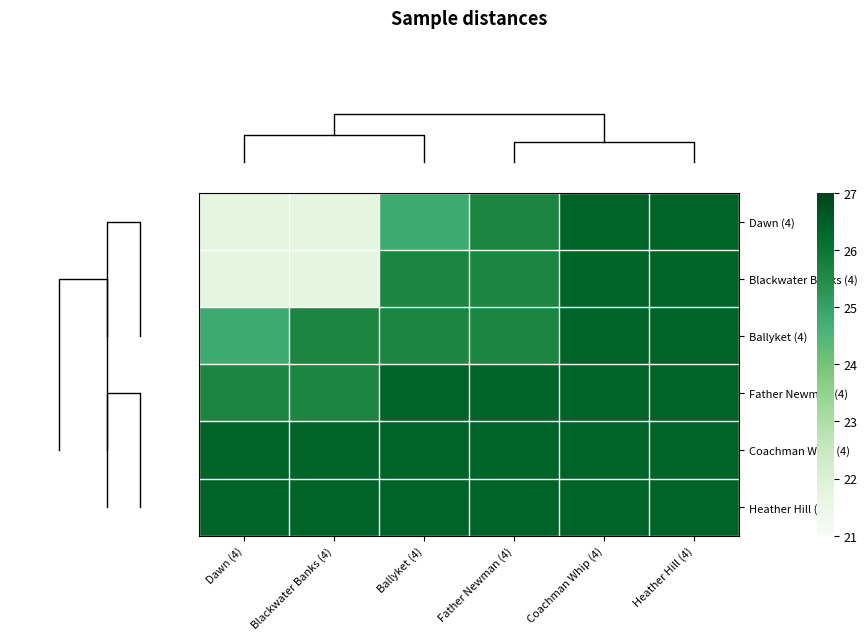

Reading left to right, extract all data points from this chart.

row_0: Dawn (4)=21.7	Blackwater Banks (4)=21.7	Ballyket (4)=24.8	Father Newman (4)=25.6	Coachman Whip (4)=26.4	Heather Hill (4)=26.4
row_1: Dawn (4)=21.7	Blackwater Banks (4)=21.7	Ballyket (4)=25.6	Father Newman (4)=25.6	Coachman Whip (4)=26.4	Heather Hill (4)=26.4
row_2: Dawn (4)=24.8	Blackwater Banks (4)=25.6	Ballyket (4)=25.6	Father Newman (4)=25.6	Coachman Whip (4)=26.4	Heather Hill (4)=26.4
row_3: Dawn (4)=25.6	Blackwater Banks (4)=25.6	Ballyket (4)=26.4	Father Newman (4)=26.4	Coachman Whip (4)=26.4	Heather Hill (4)=26.4
row_4: Dawn (4)=26.4	Blackwater Banks (4)=26.4	Ballyket (4)=26.4	Father Newman (4)=26.4	Coachman Whip (4)=26.4	Heather Hill (4)=26.4
row_5: Dawn (4)=26.4	Blackwater Banks (4)=26.4	Ballyket (4)=26.4	Father Newman (4)=26.4	Coachman Whip (4)=26.4	Heather Hill (4)=26.4